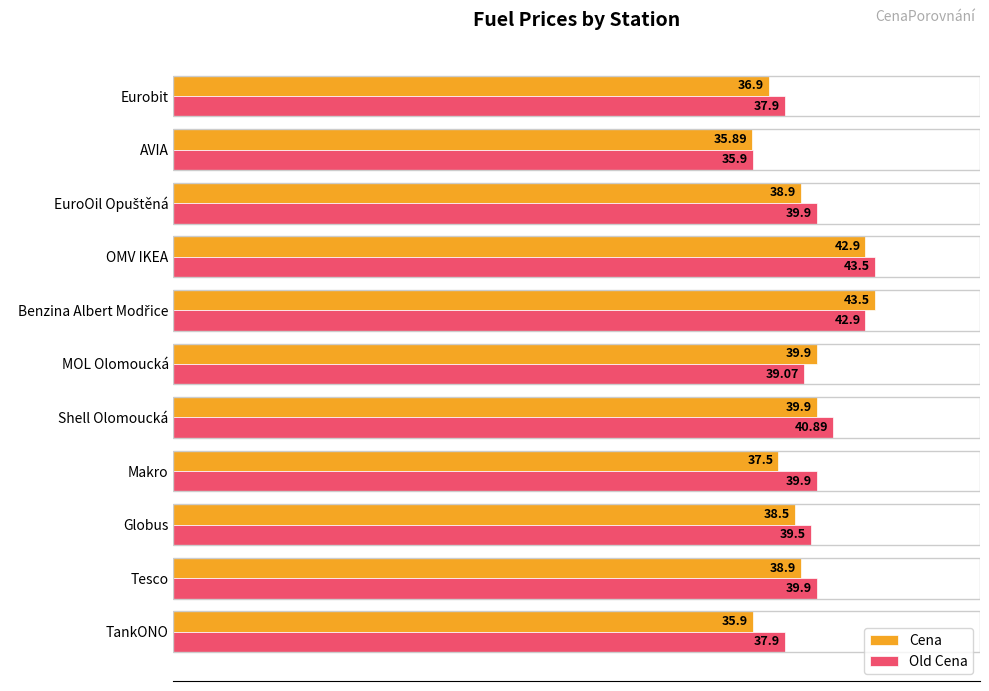

What is the total value across all series at TankONO?

73.8